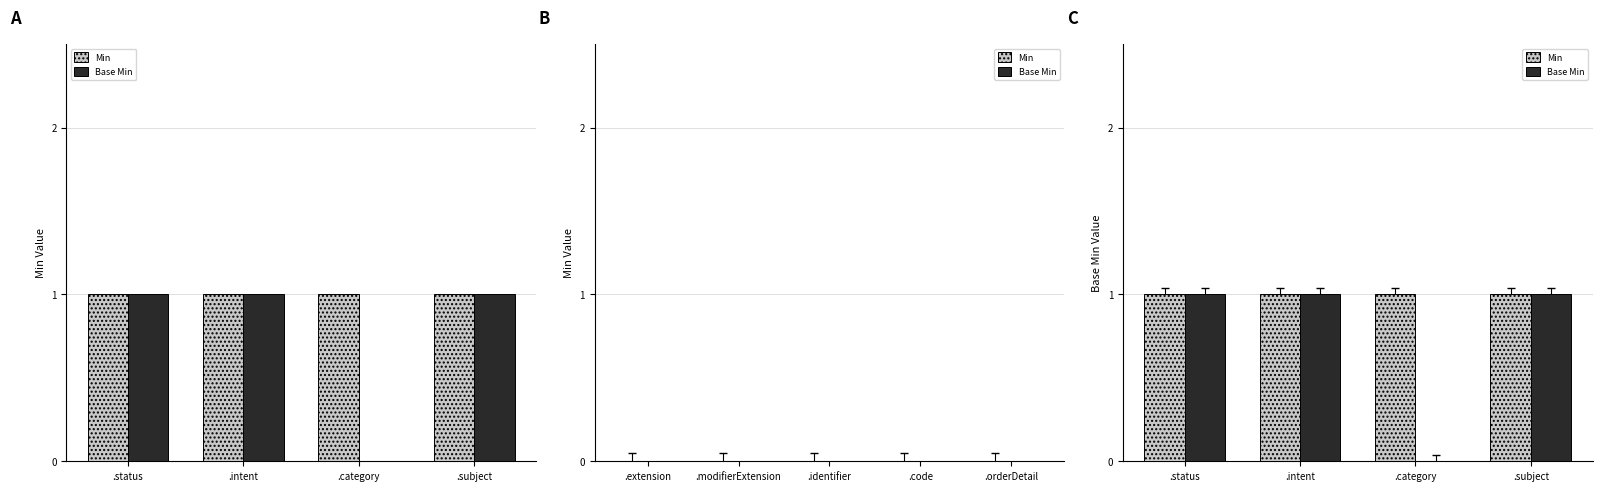

Reading right to left, list all the values displayed in this chart.

Min: 1	1	1	1
Base Min: 1	0	1	1